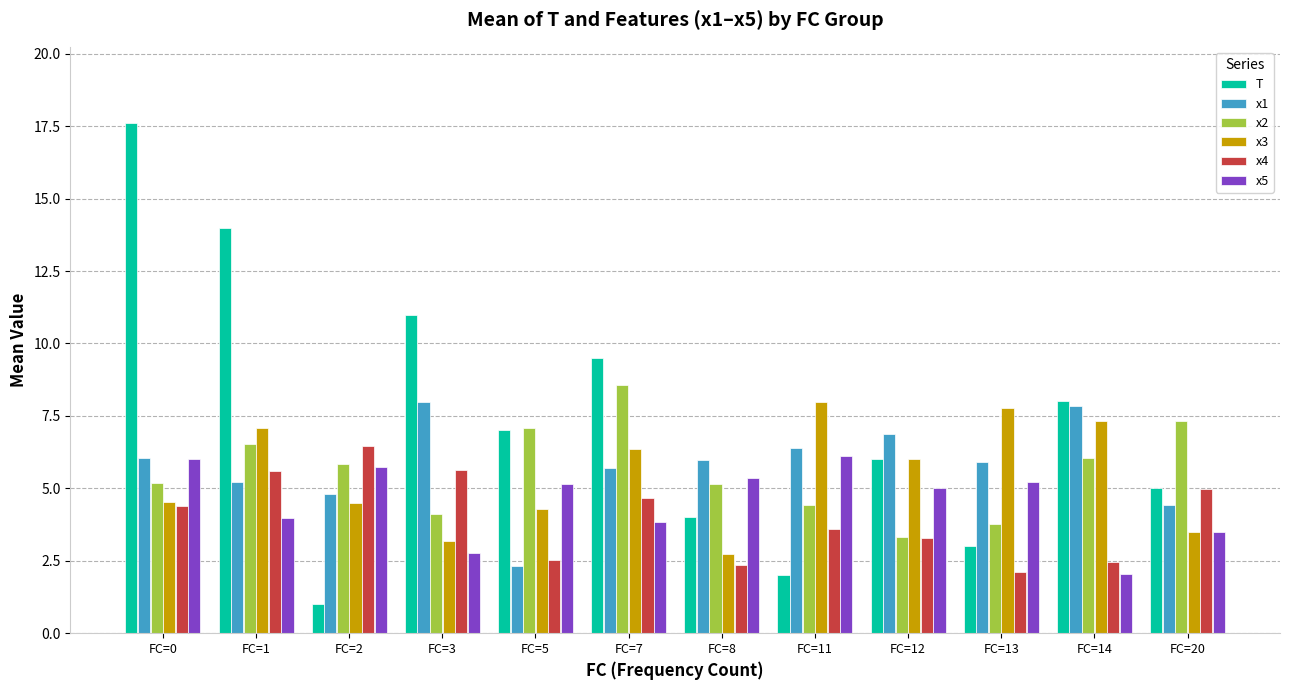

What are all the series names shown in the legend?

T, x1, x2, x3, x4, x5